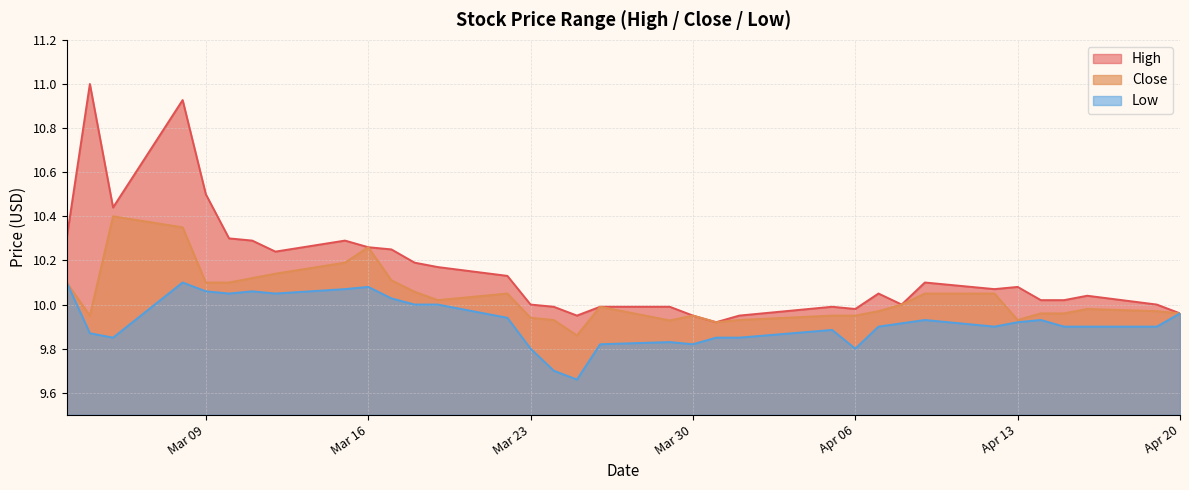

Which series has the largest total across all categories?

High